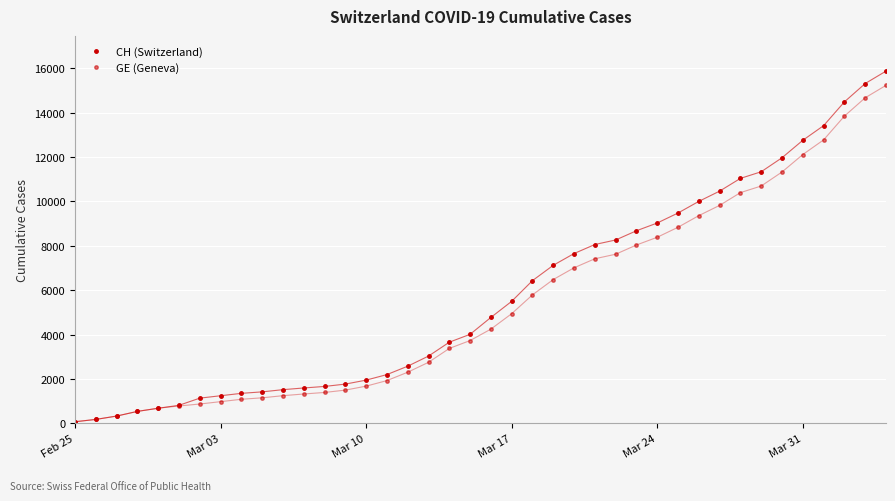

True or false: GE has a value of 2785 at Mar 17.

False